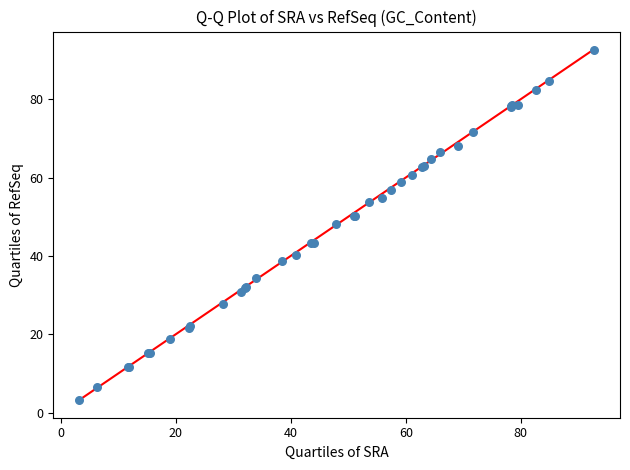

What Y value in the scatter plot is closest to 47?

48.1